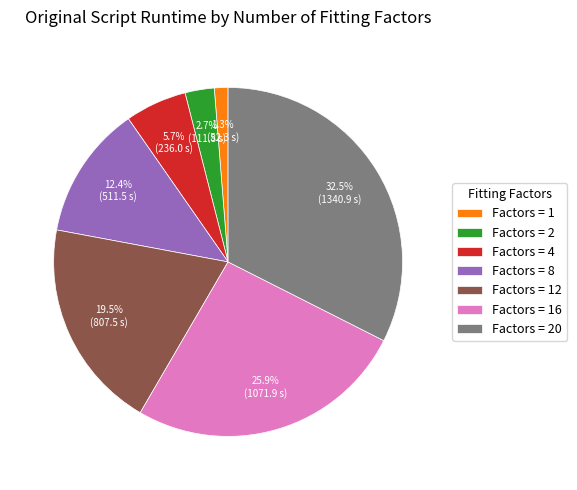

Does any single category account for the majority?

No